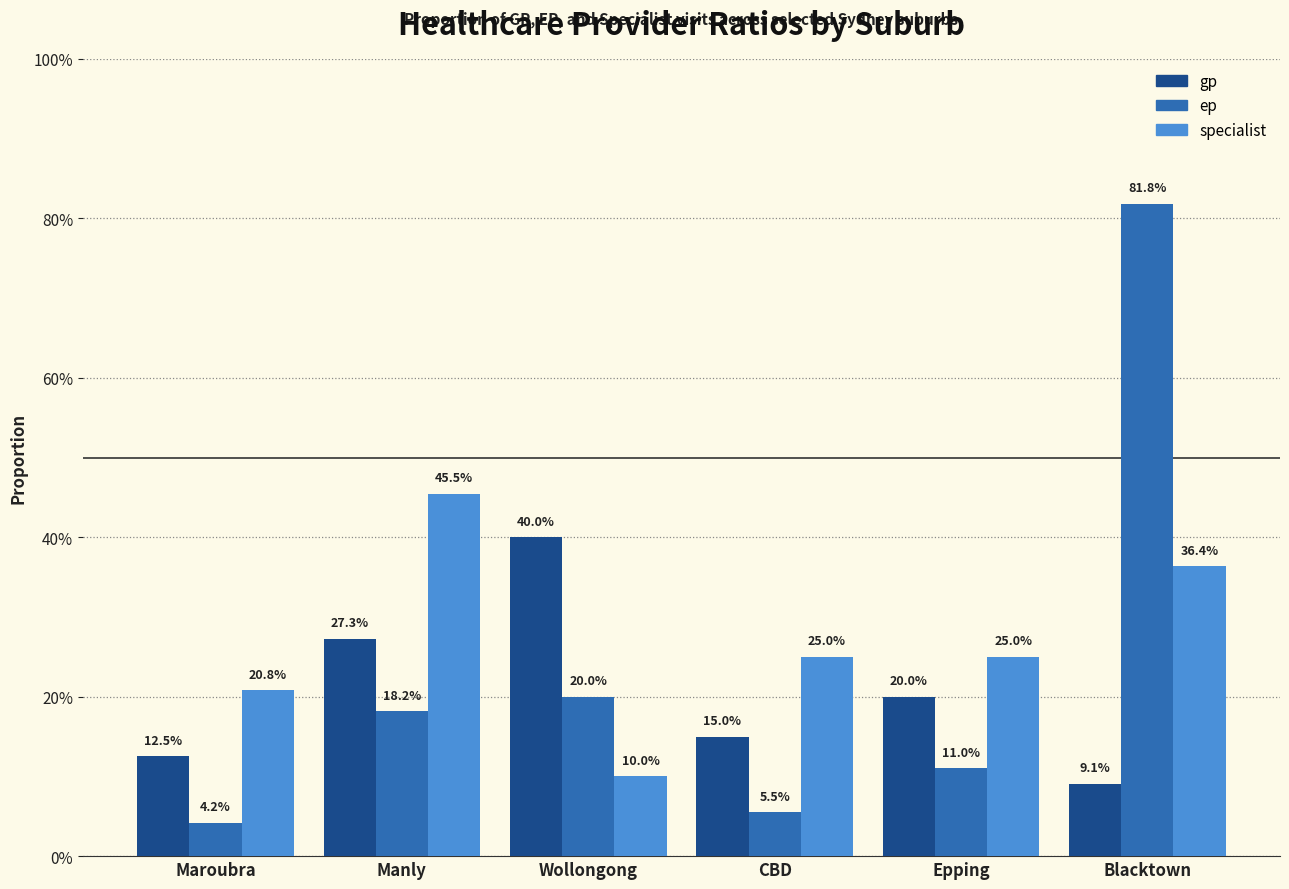

Which series has the largest total across all categories?

specialist